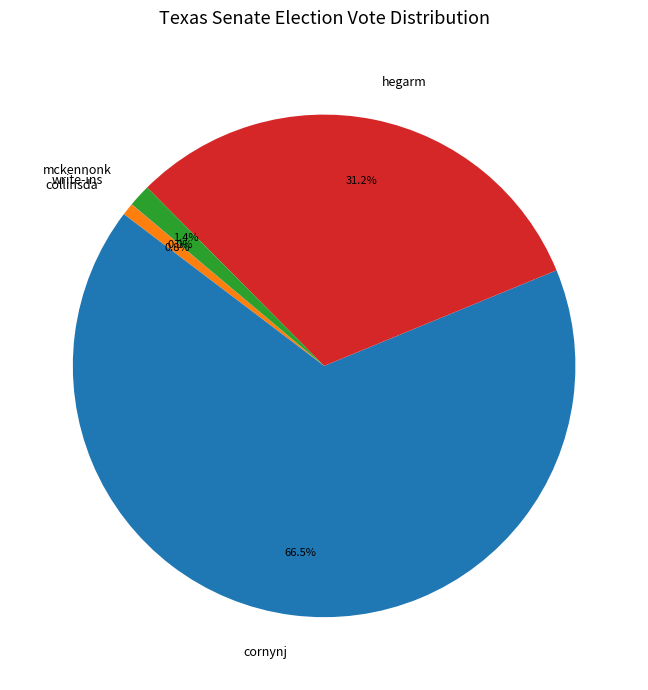

To the nearest percent, what percentage of the pie is hegarm?

31%